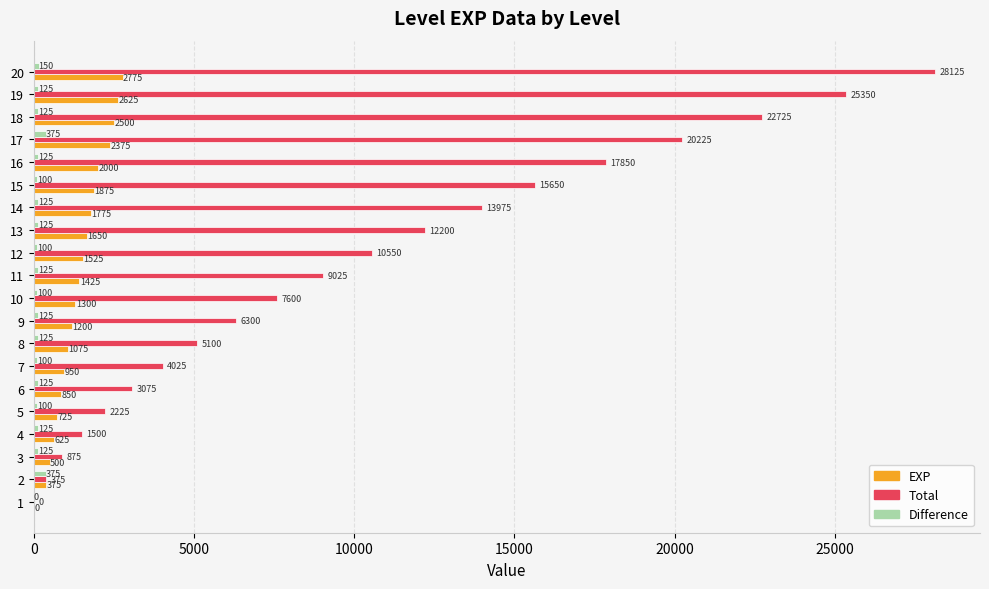

What is the sum of the Total values at 10 and 20?

35725